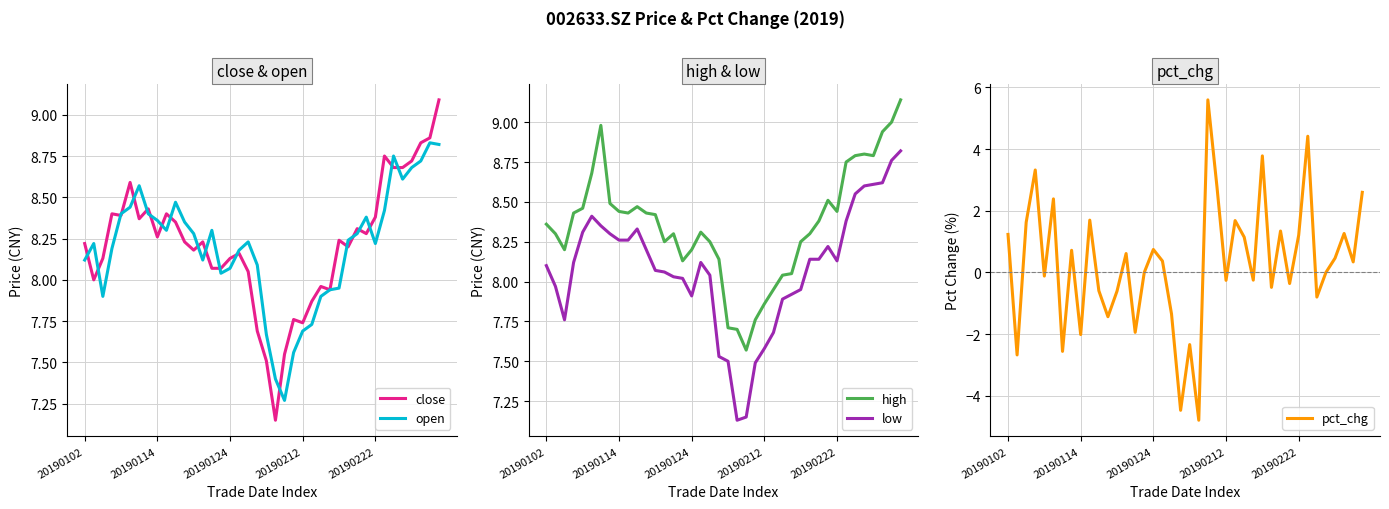

True or false: open has a value of 7.7 at 20190212.

True